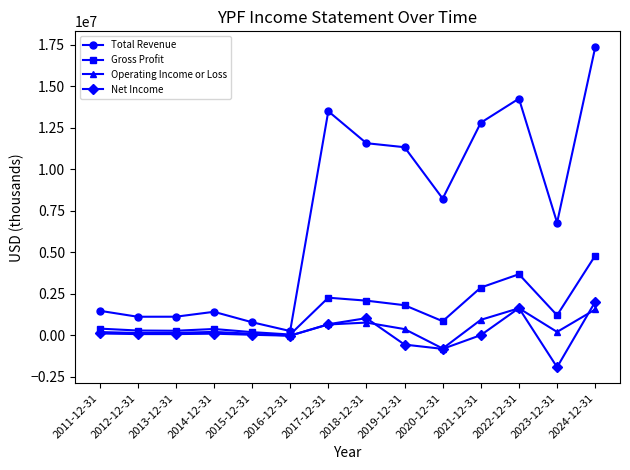

Between 2012-12-31 and 2021-12-31, which series saw the biggest shift?

Total Revenue